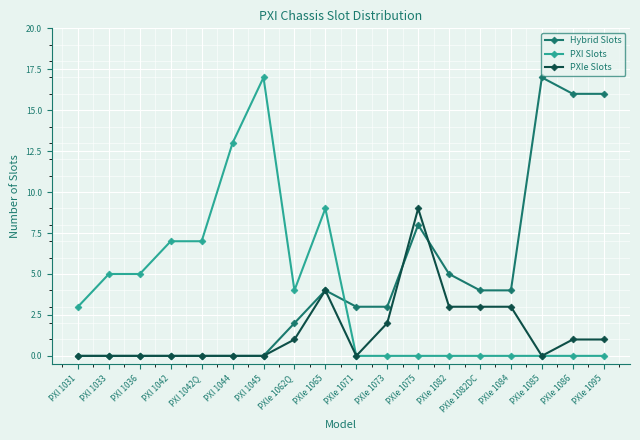

Which series changed the most between PXI 1044 and PXIe 1082DC?

PXI Slots